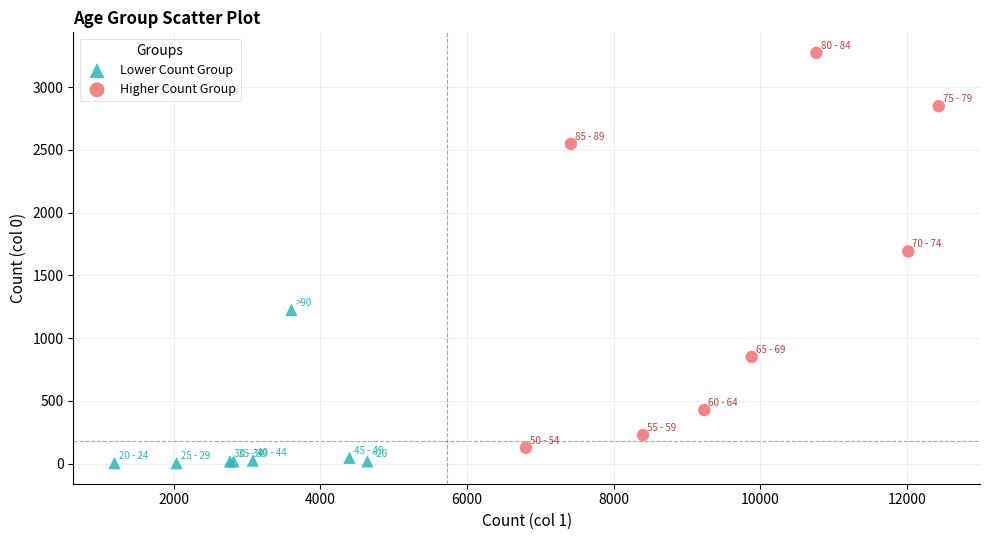

Which series has the largest Y range (max minus min)?

Higher Count Group